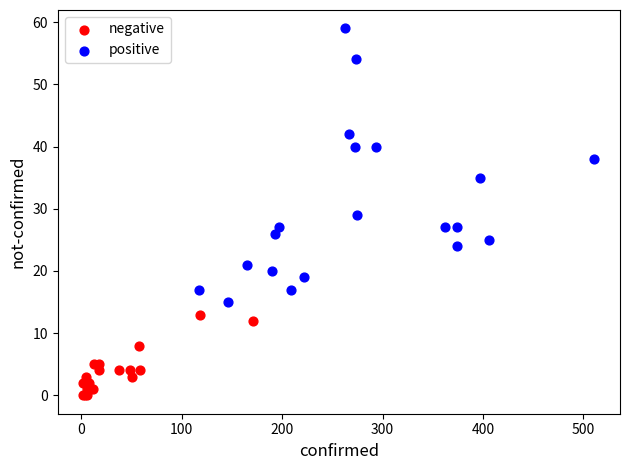

Which series contains the highest Y value?

positive